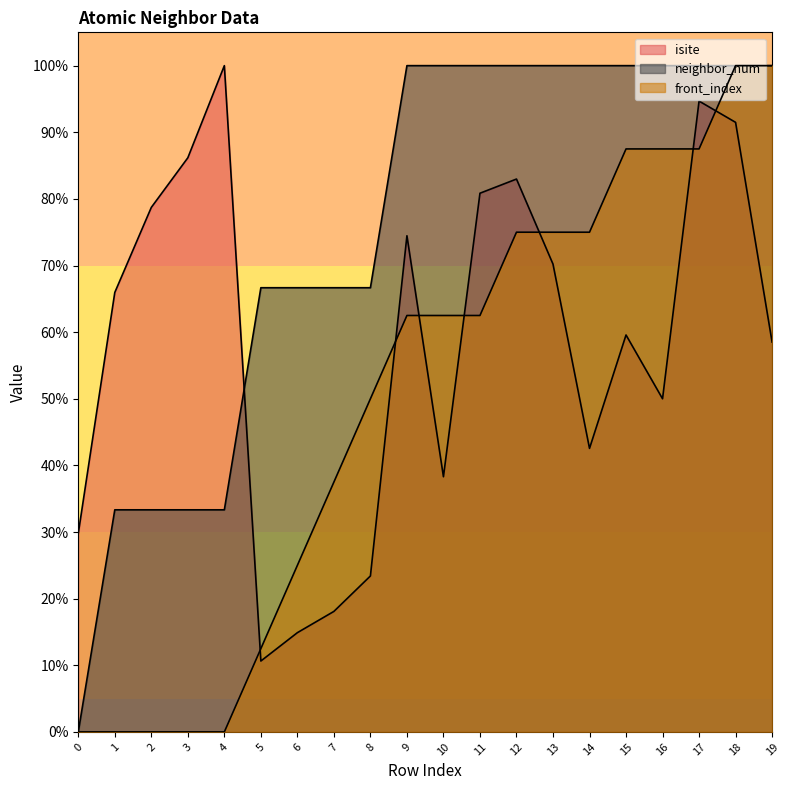

At 8, list the series in order from smallest to largest.

isite, front_index, neighbor_num